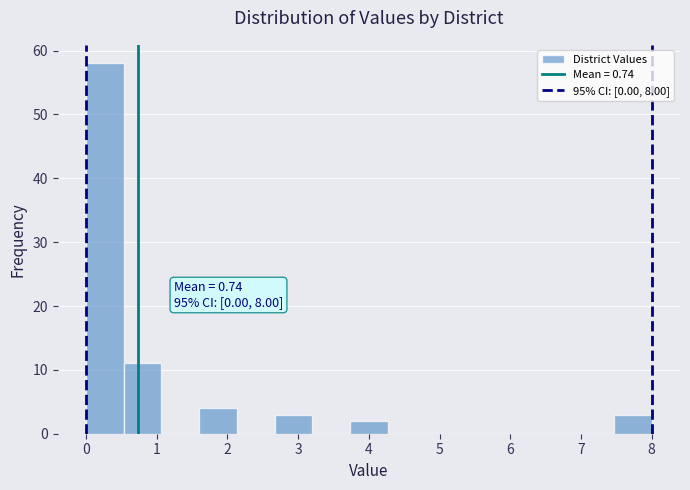

Over which range of the x-axis is the bar tallest?

0.0 to 0.5